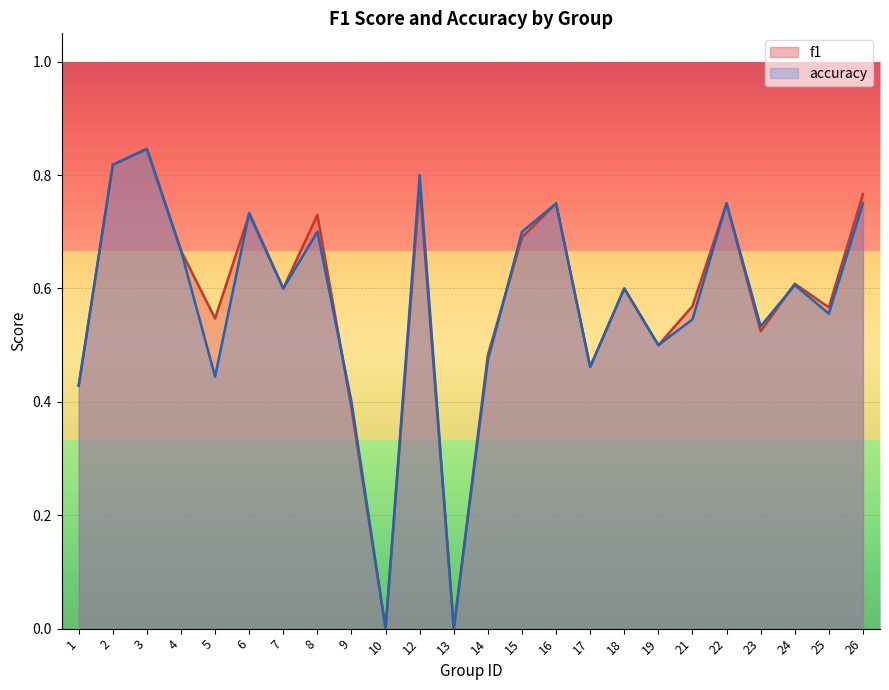

Reading left to right, transcribe all the data shown in this chart.

f1: 0.4	0.8	0.8	0.7	0.5	0.7	0.6	0.7	0.4	0.0	0.8	0.0	0.5	0.7	0.8	0.5	0.6	0.5	0.6	0.8	0.5	0.6	0.6	0.8
accuracy: 0.4	0.8	0.8	0.7	0.4	0.7	0.6	0.7	0.4	0.0	0.8	0.0	0.5	0.7	0.8	0.5	0.6	0.5	0.5	0.8	0.5	0.6	0.6	0.8